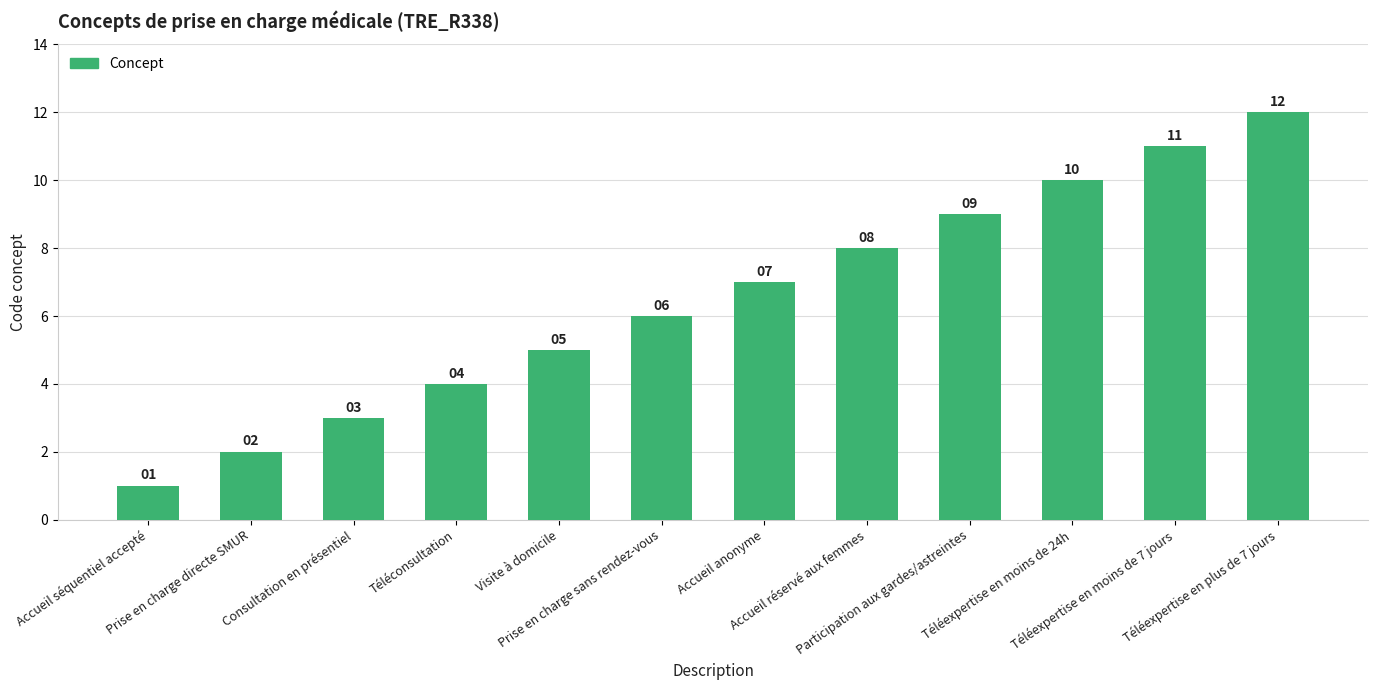

What is the maximum value shown in the chart?

12